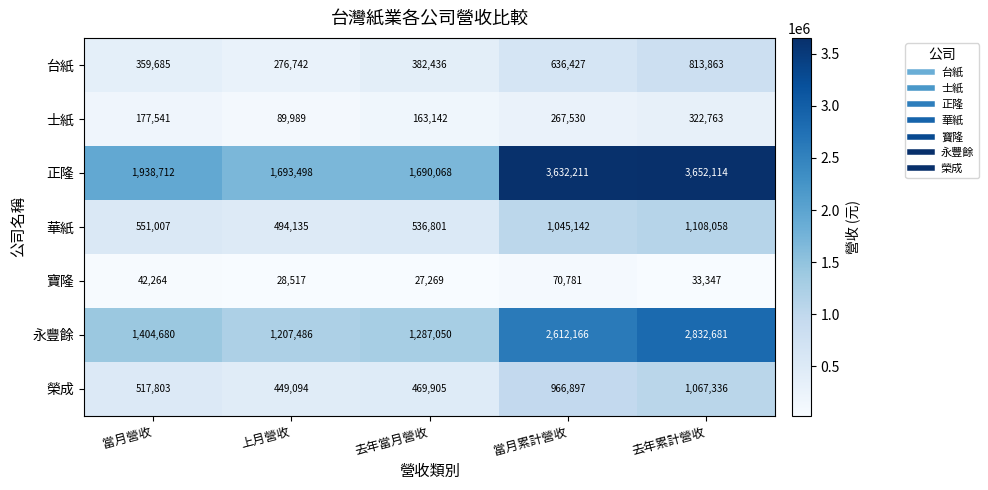

The 正隆 series shows 1693498 at 上月營收. True or false?

True